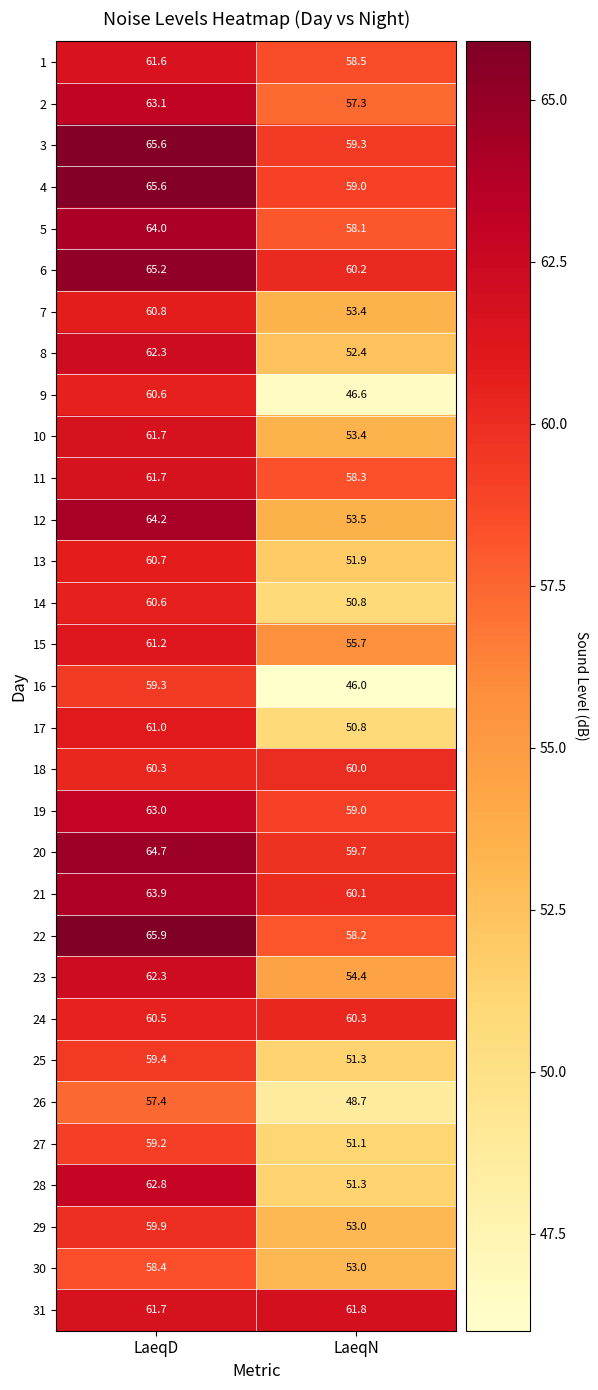

The 20 series shows 64.7 at LaeqD. True or false?

True